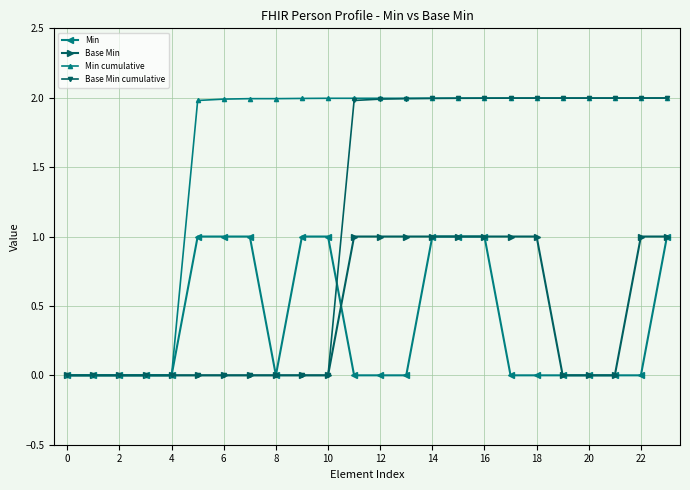

What are all the series names shown in the legend?

Min, Base Min, Min cumulative, Base Min cumulative